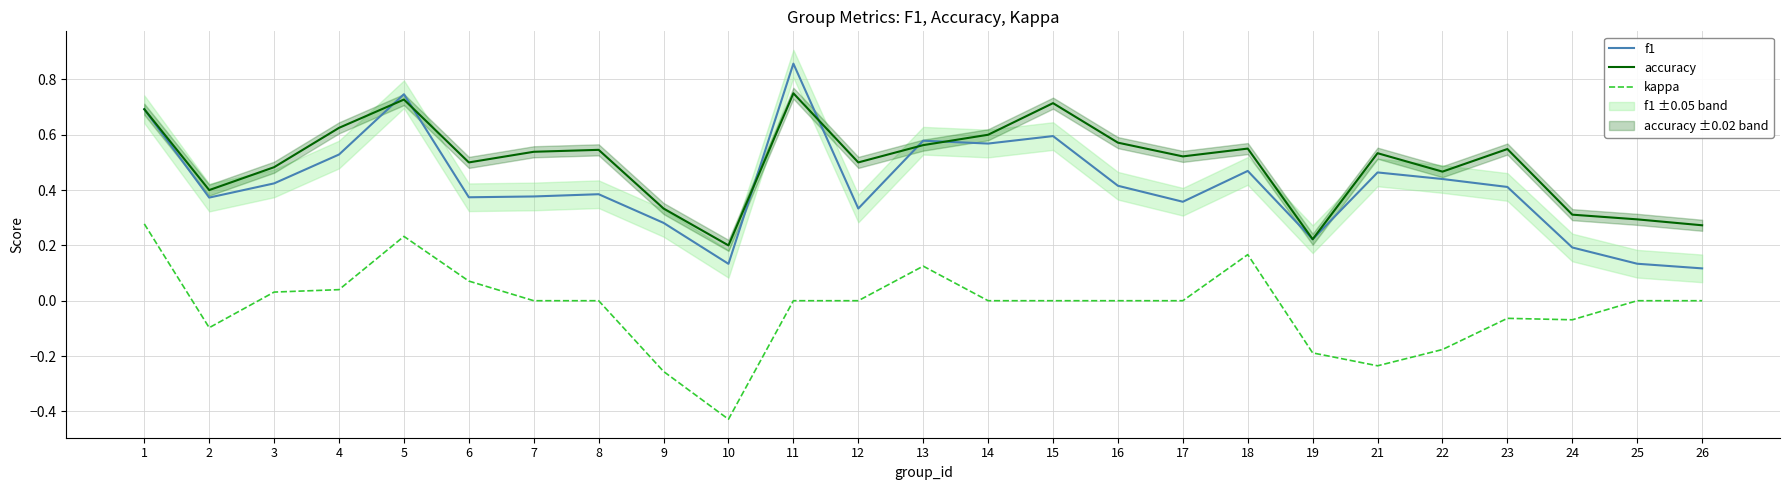

Rank the series at 26 from lowest to highest value.

kappa, f1, accuracy